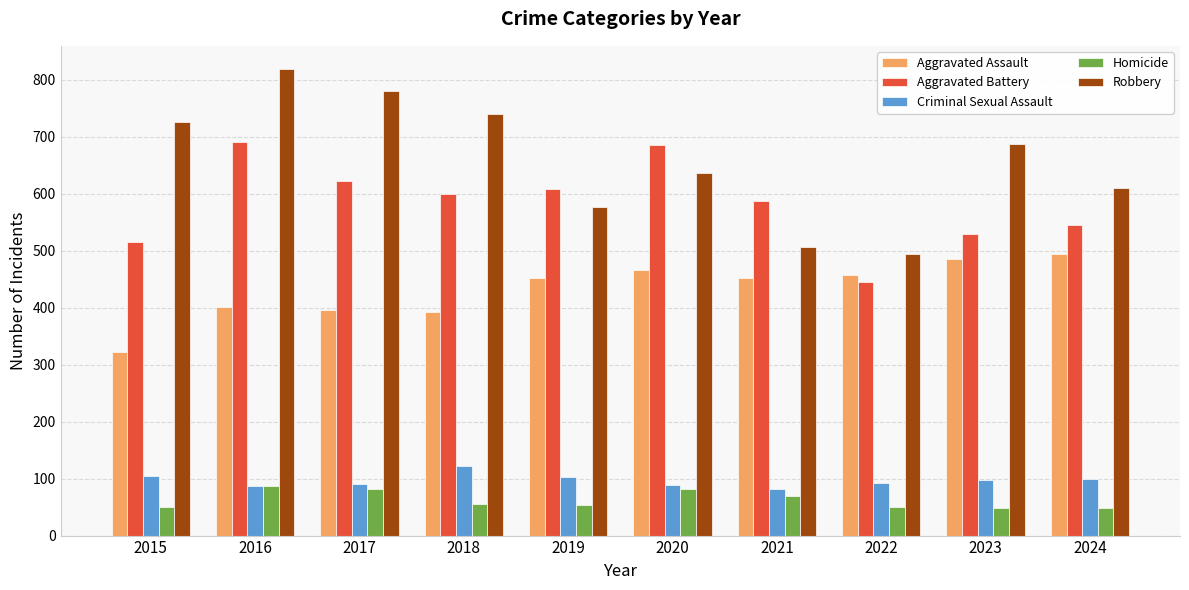

Where does the Robbery series first go above 687?

2015